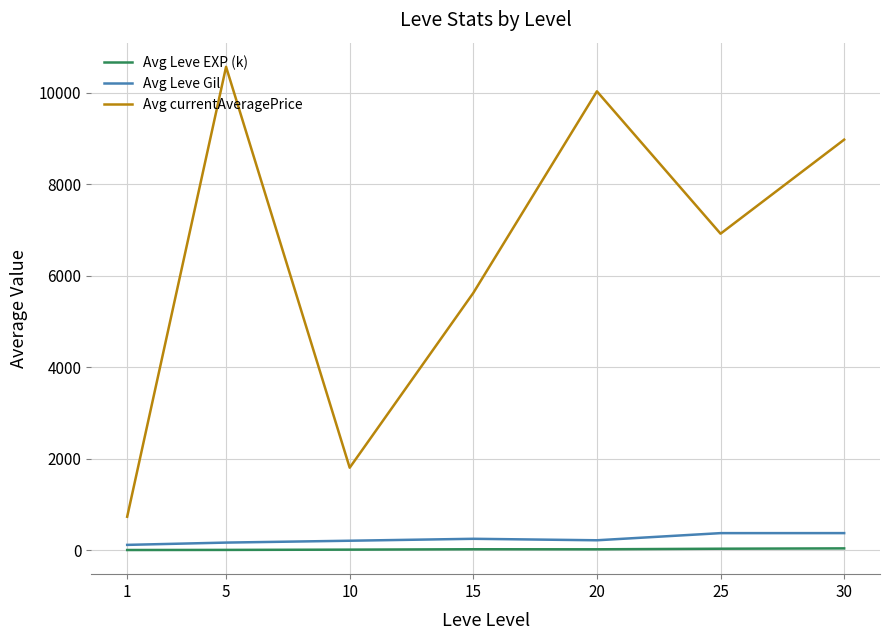

What is the minimum value for Avg currentAveragePrice?

728.9